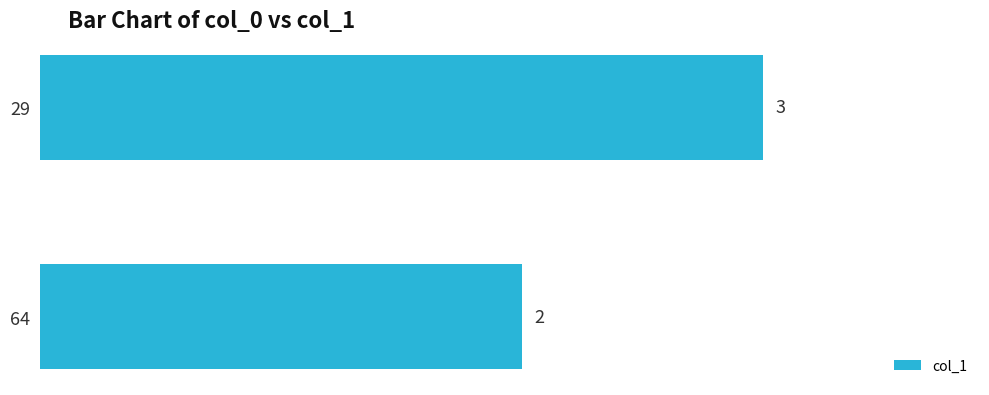

Read the value at 29.

3